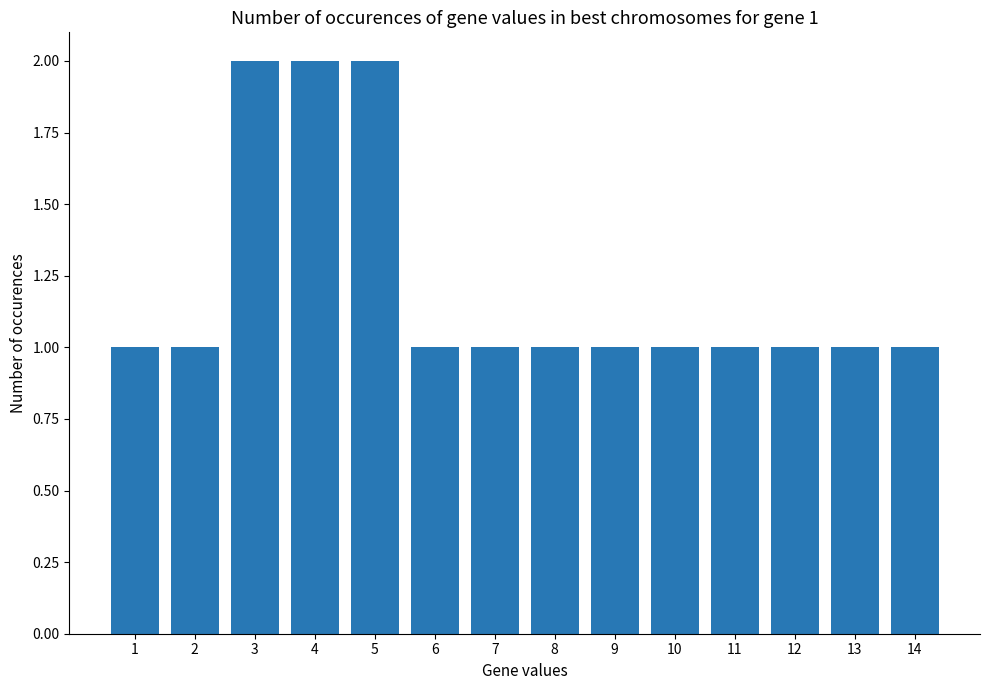

What is the ratio of the value at 1 to the value at 3?

0.5